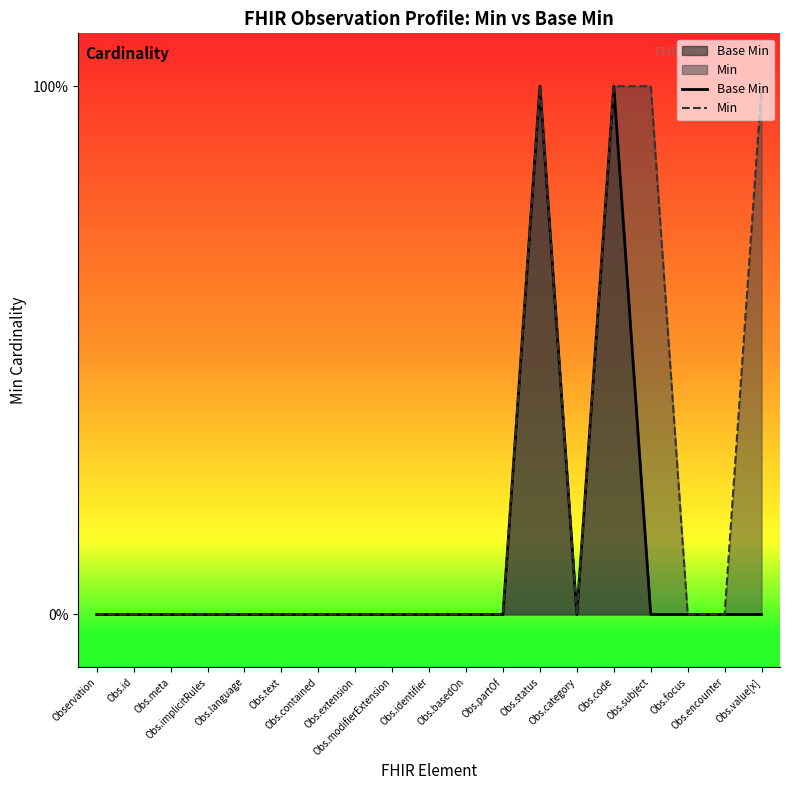

How many lines are shown in the chart?

2